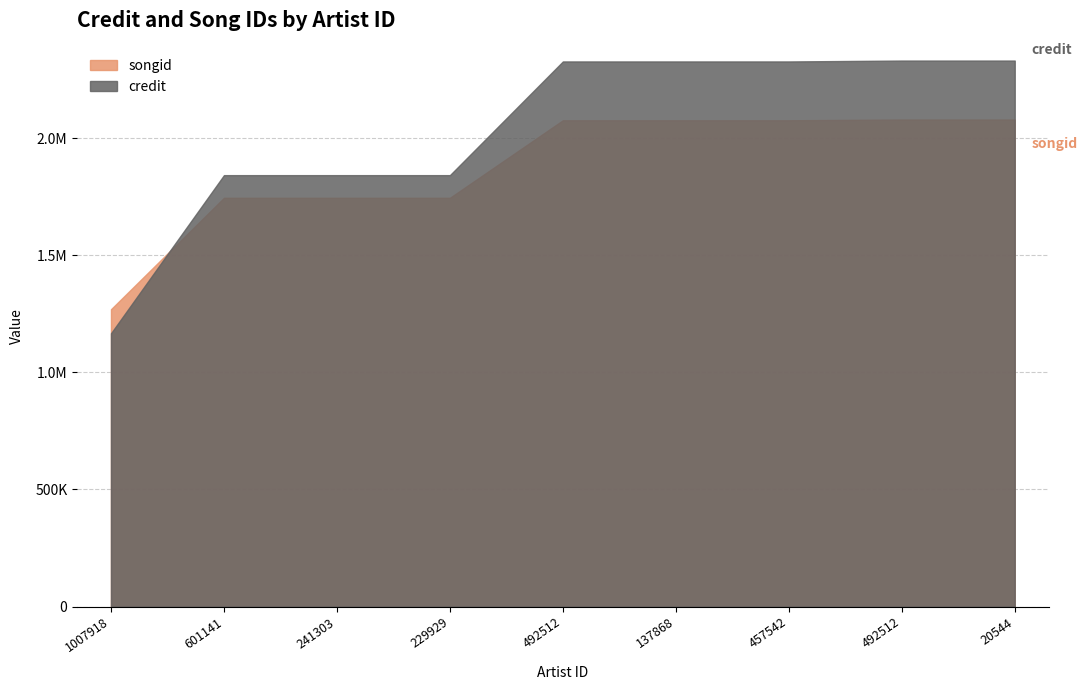

What are all the series names shown in the legend?

songid, credit